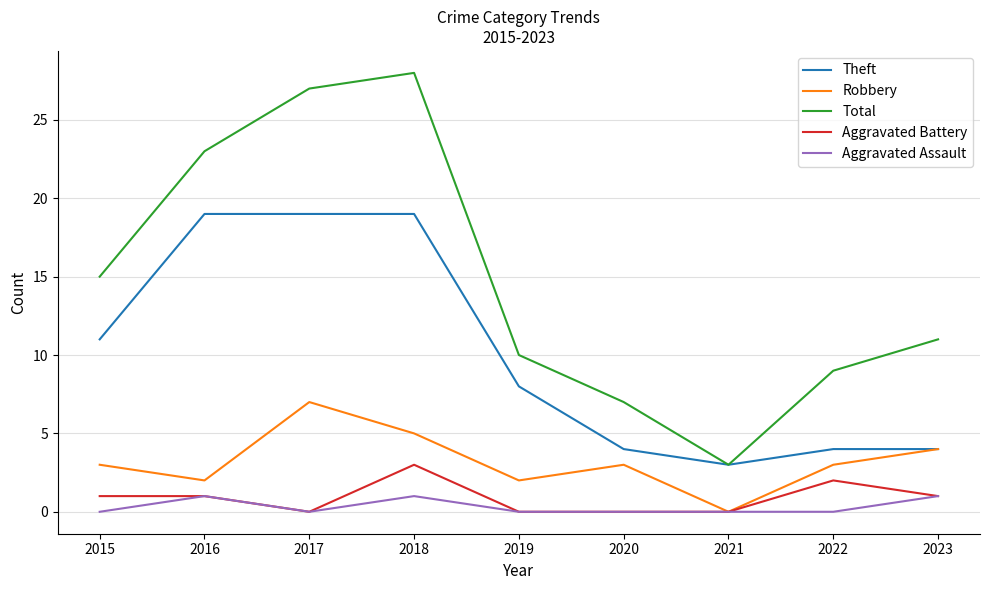

At how many categories does at least one series exceed 22?

3